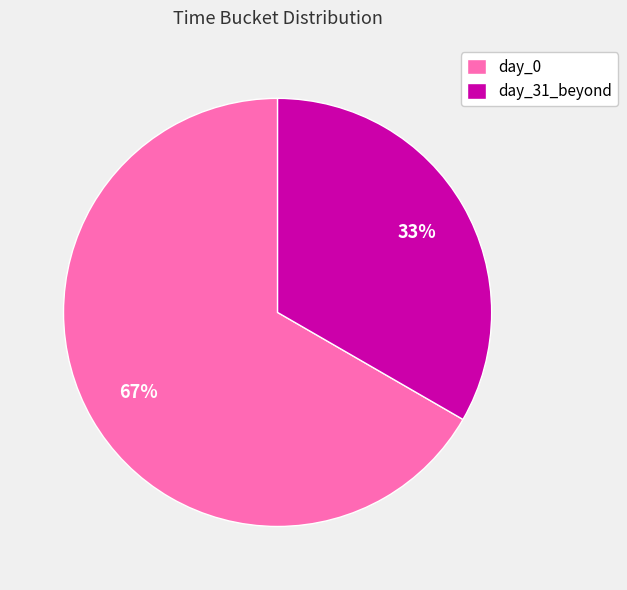

The day_31_beyond slice represents 47% of the pie. True or false?

False